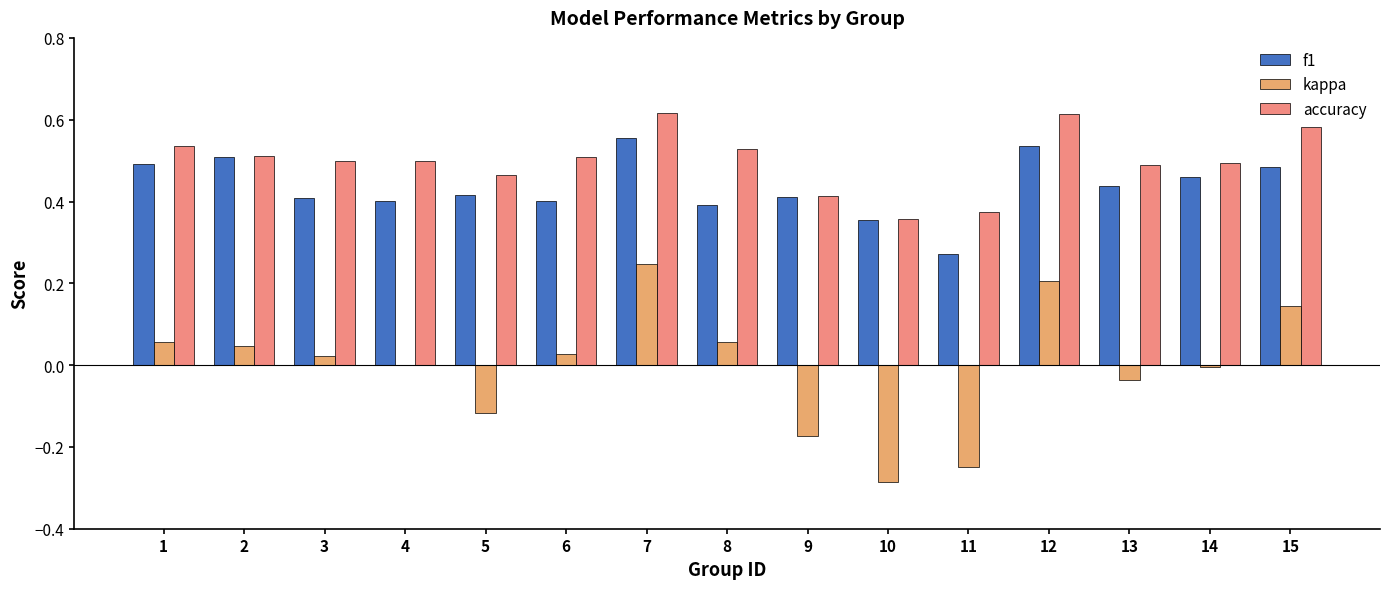

What are all the series names shown in the legend?

f1, kappa, accuracy